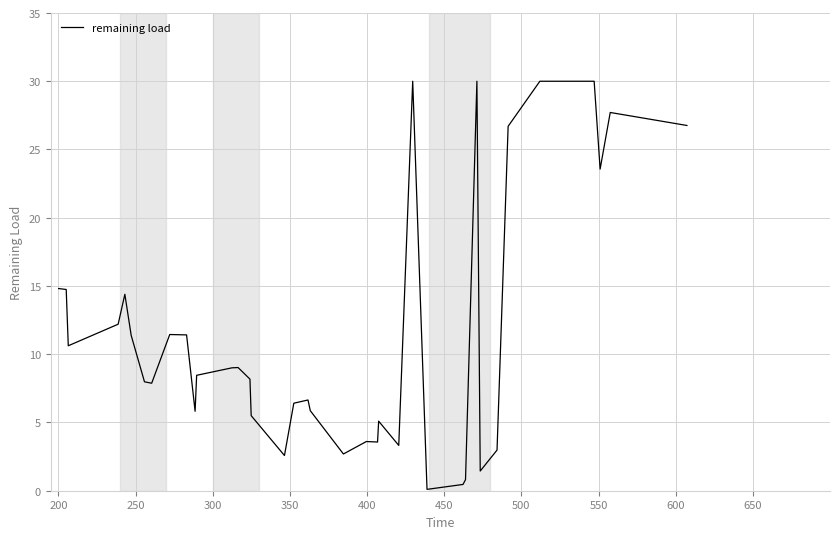

What is the greatest value displayed?

30.0